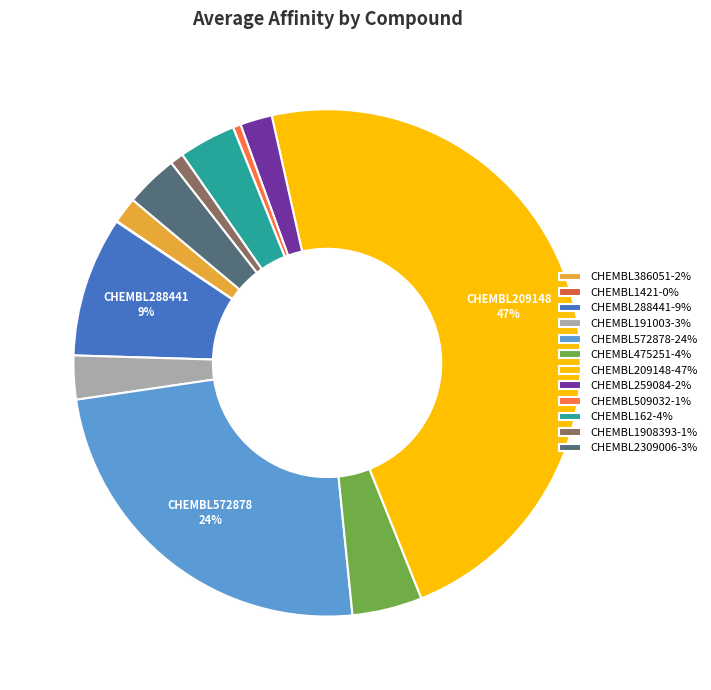

Which has a higher value, CHEMBL191003-3% or CHEMBL509032-1%?

CHEMBL191003-3%